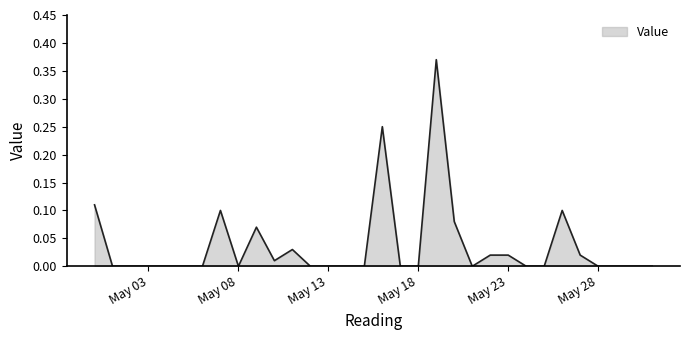

How many points are higher than both their immediate neighbors (excluding endpoints)?

6